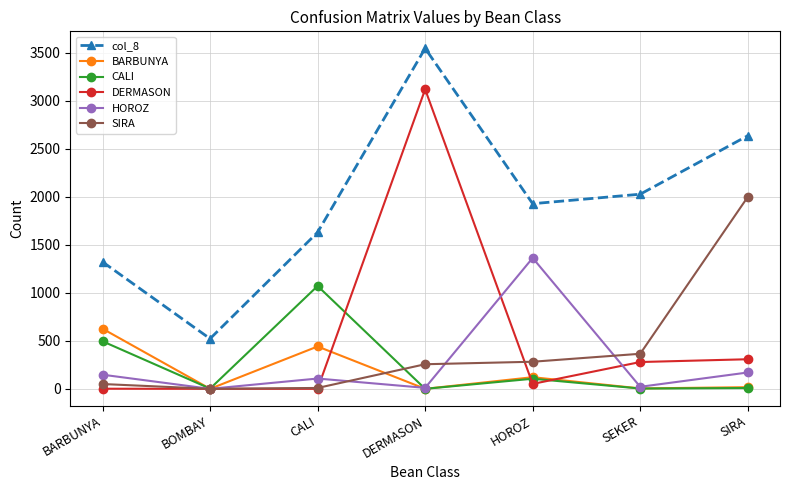

What is the label of the 7th point from the right?

BARBUNYA